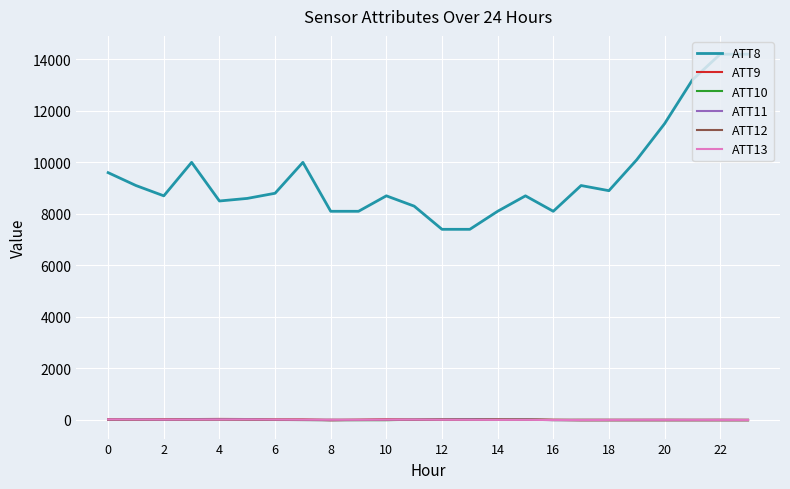

At which label does ATT8 reach its peak?

22